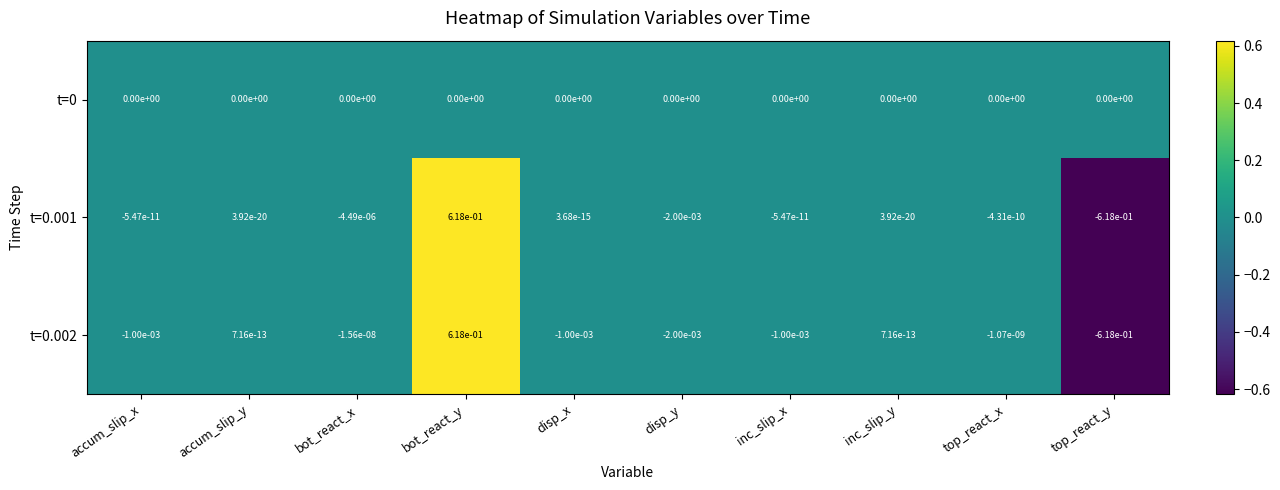

Which category has the highest value in the t=0.002 series?

bot_react_y